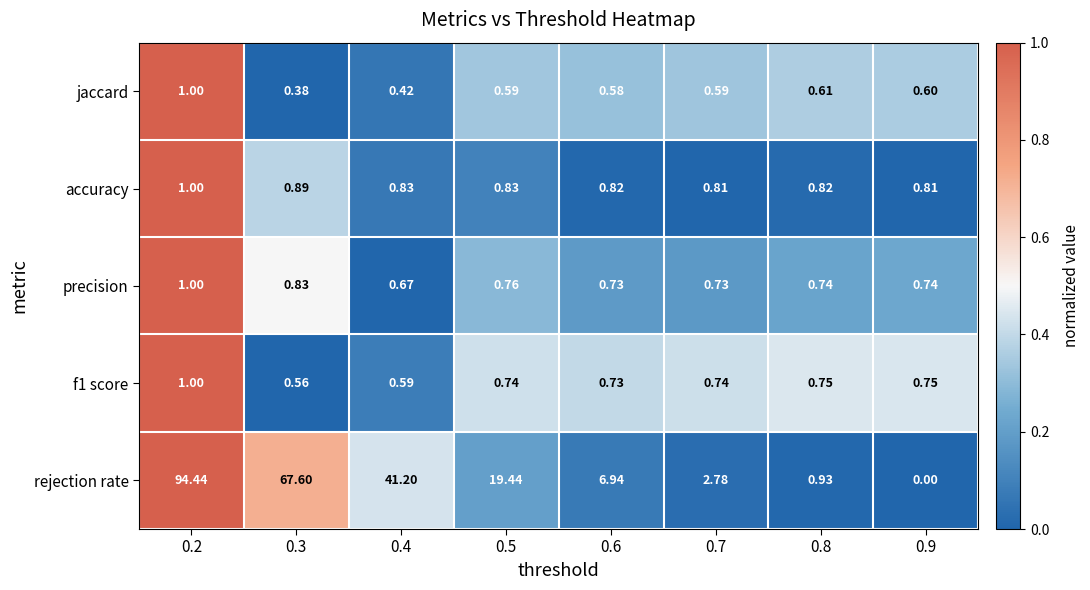

Which series changed the most between 0.4 and 0.7?

rejection rate